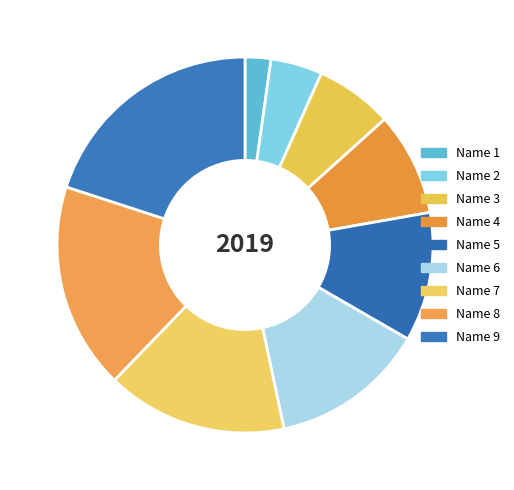

What percentage is NOT represented by Name 4?

91.1%